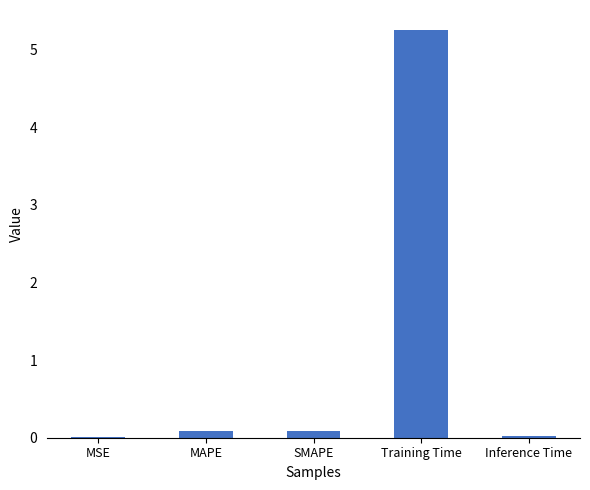

Between Inference Time and Training Time, which is larger?

Training Time